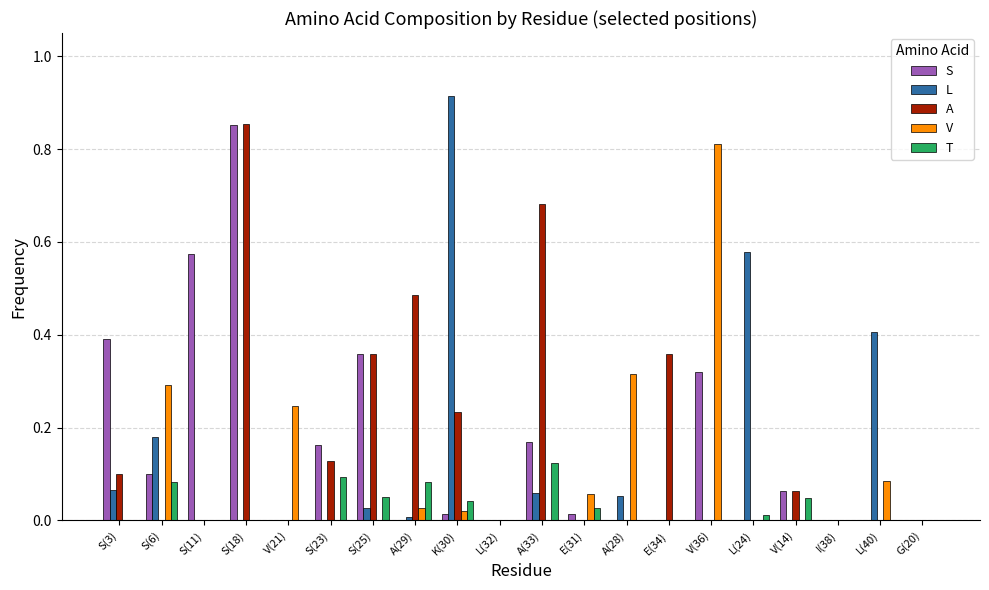

True or false: S has a value of 0.0 at V(14).

False